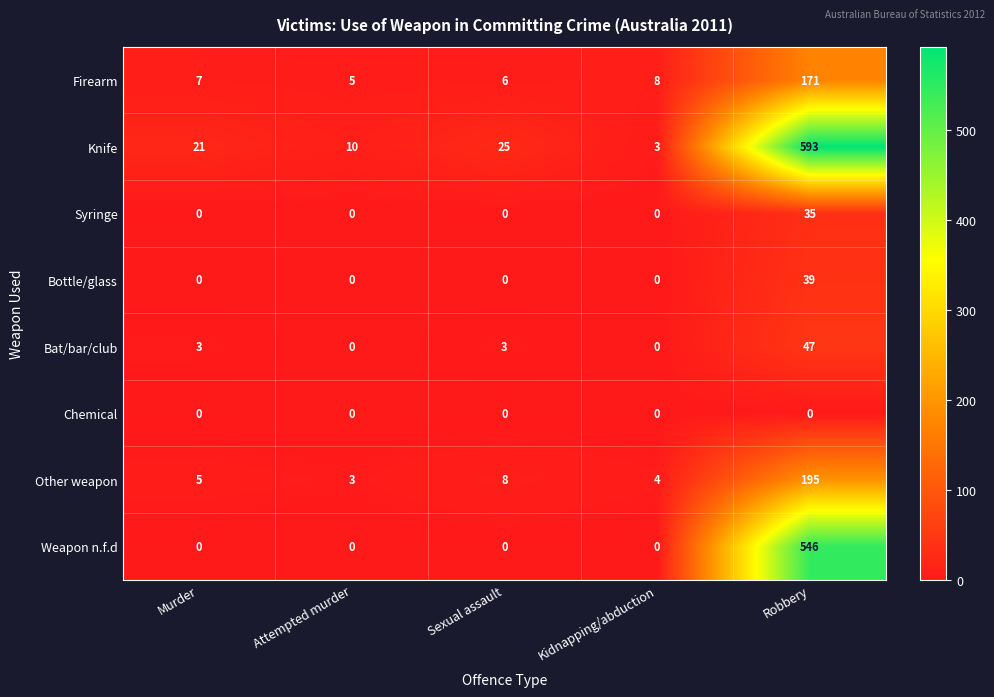

Count the number of categories in the chart.

5